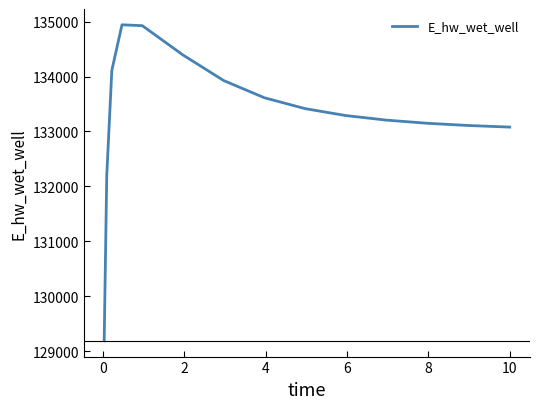

How many lines are shown in the chart?

1